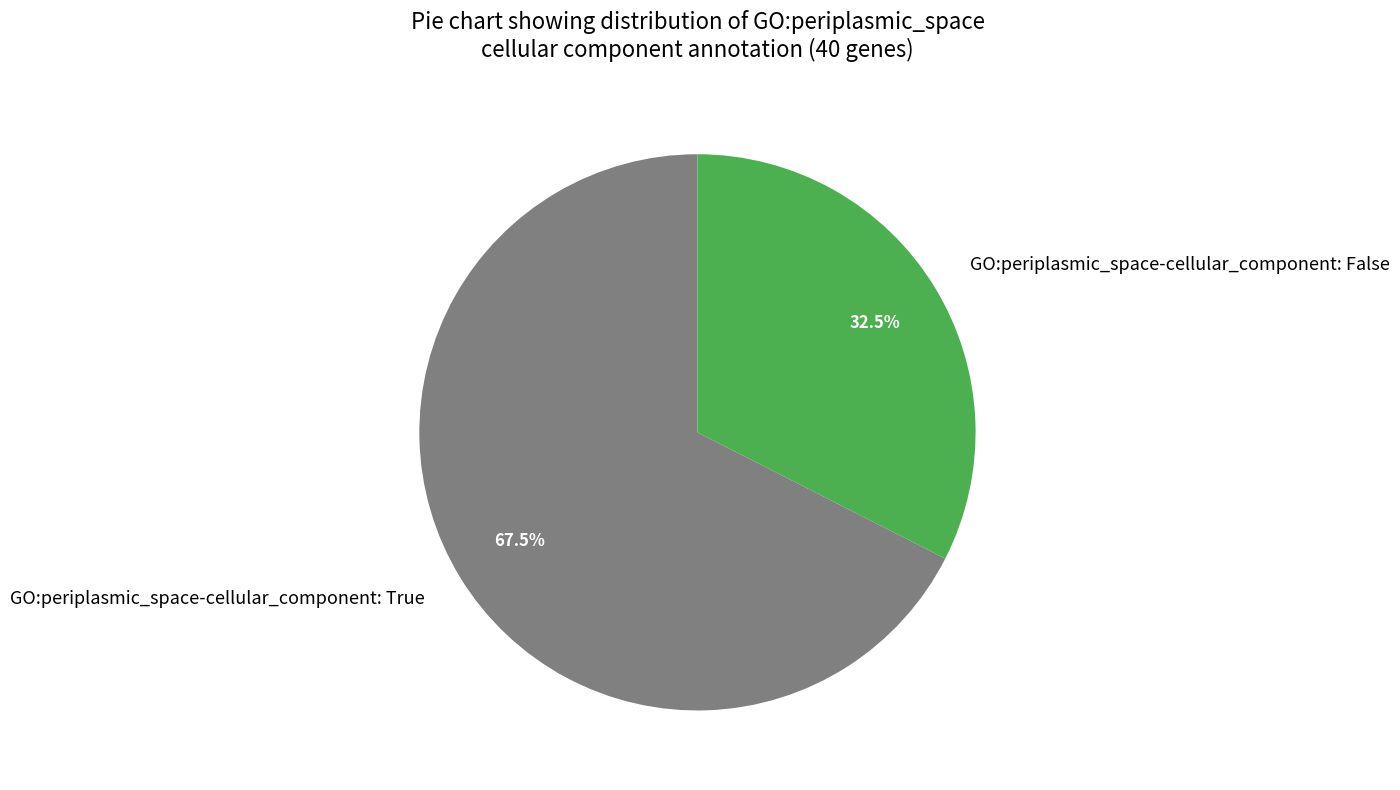

What is the total percentage of GO:periplasmic_space-cellular_component: True and GO:periplasmic_space-cellular_component: False?

100.0%